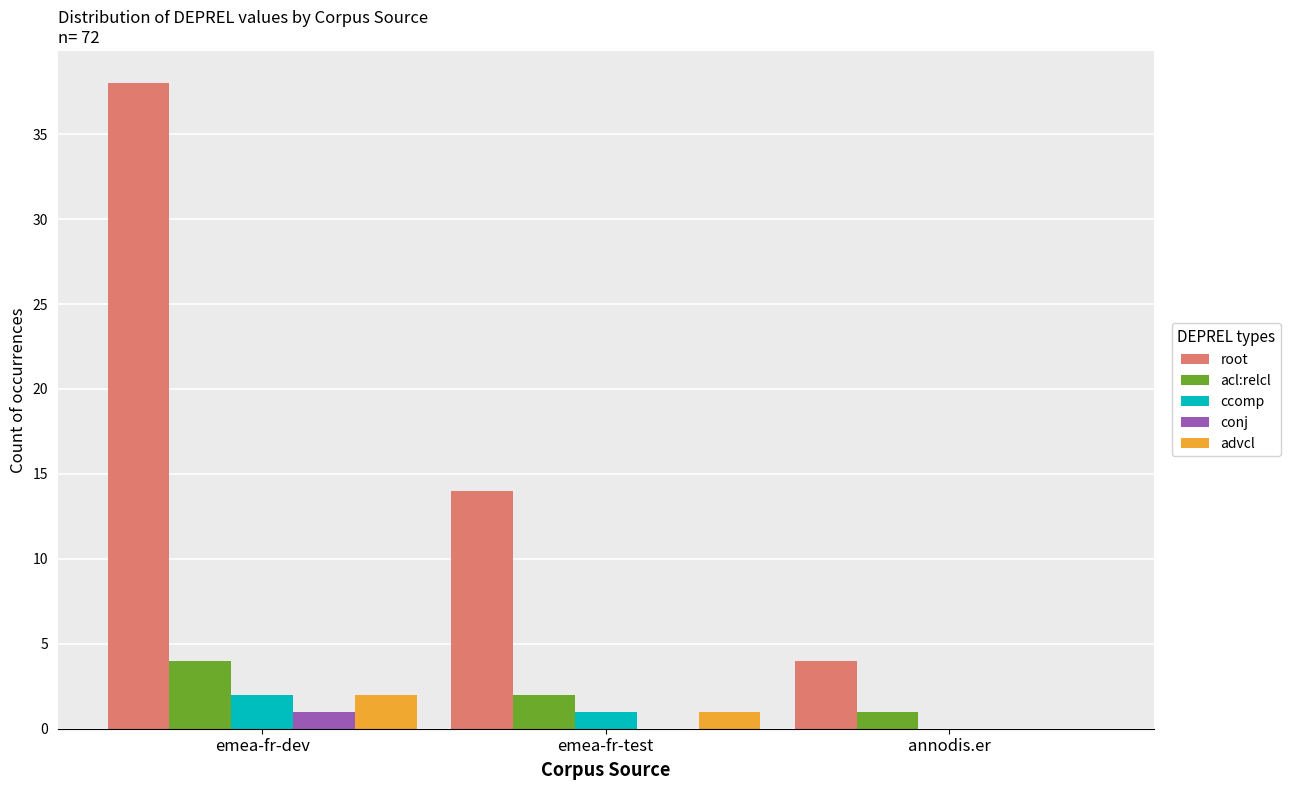

Which series changed the most between emea-fr-test and annodis.er?

root